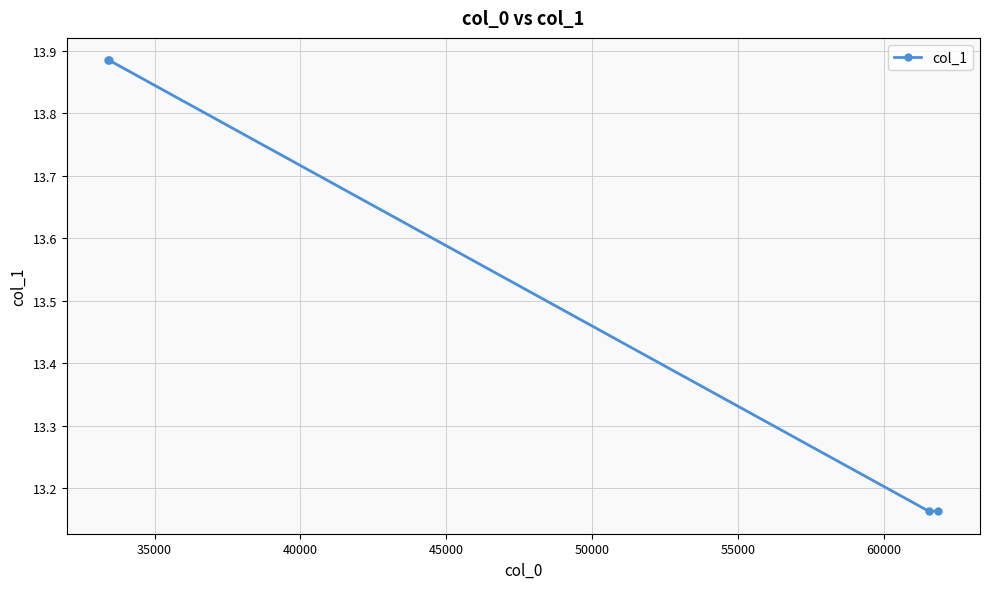

How many lines are shown in the chart?

1